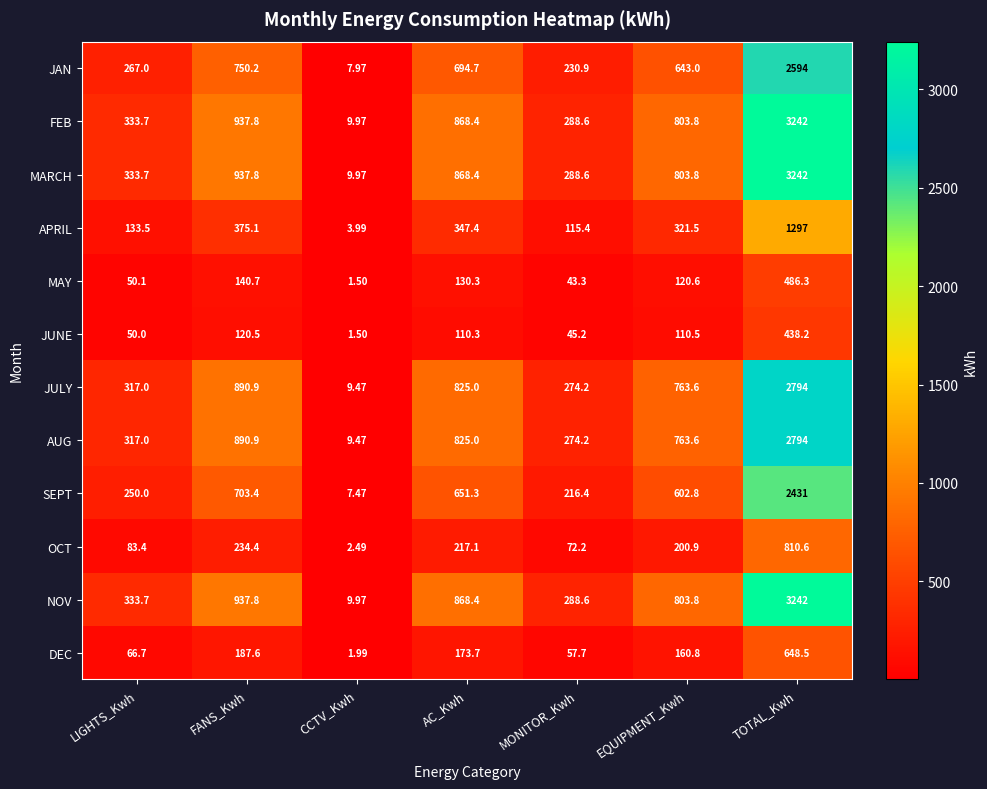

At which label does AUG first exceed 763?

FANS_Kwh